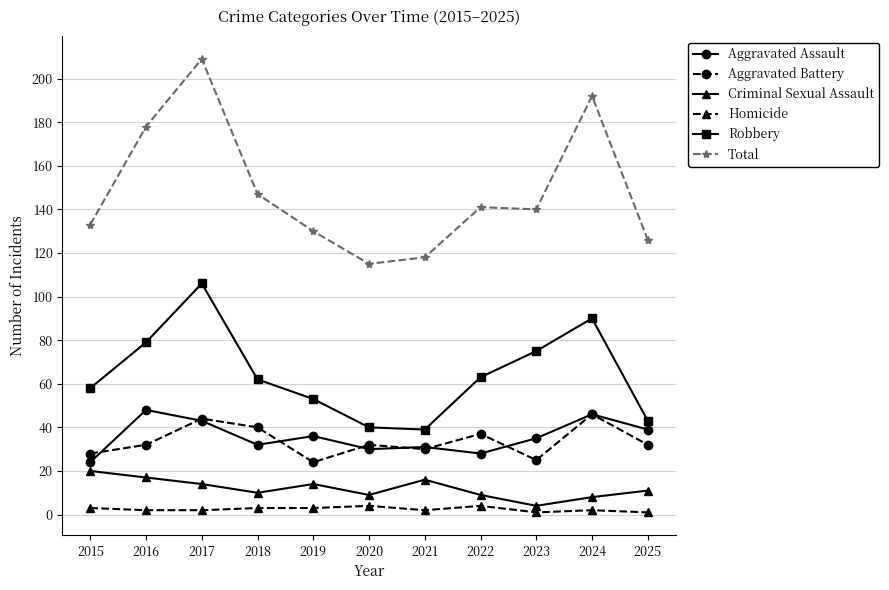

Between 2016 and 2020, which series saw the biggest shift?

Total